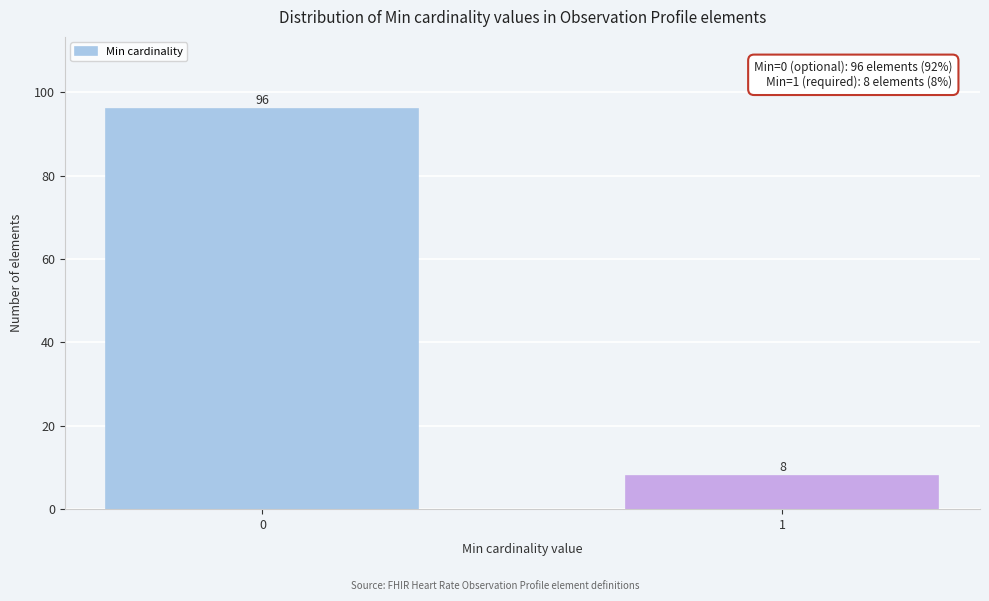

Reading right to left, what are all the values shown in this chart?

1=8	0=96